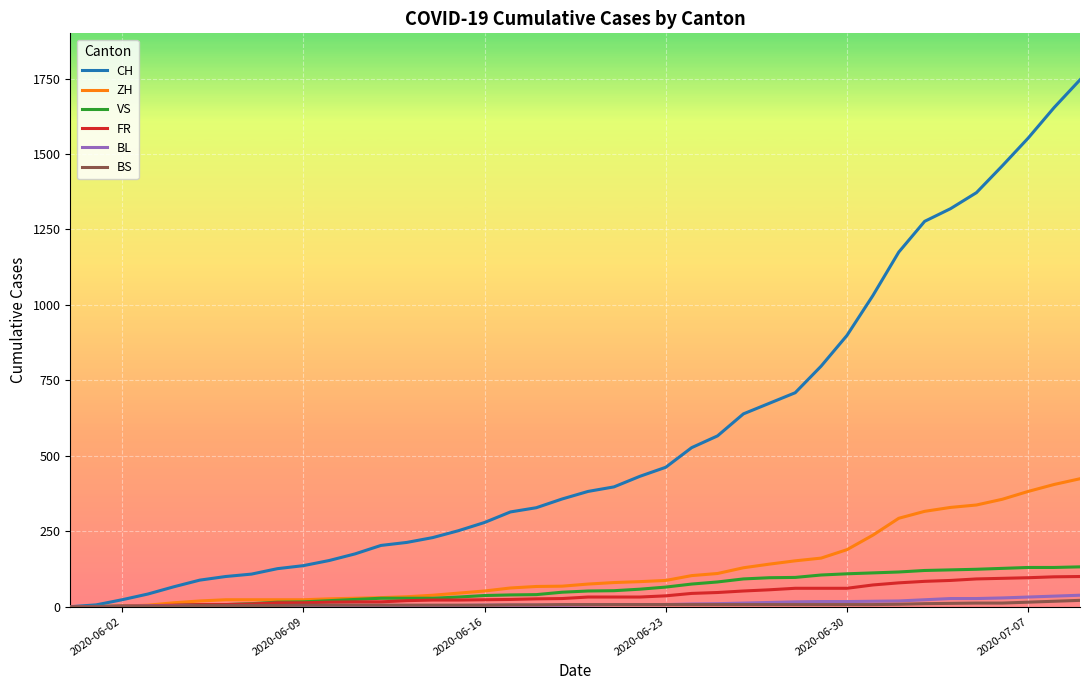

Is this an area chart (filled region under the line)?

No